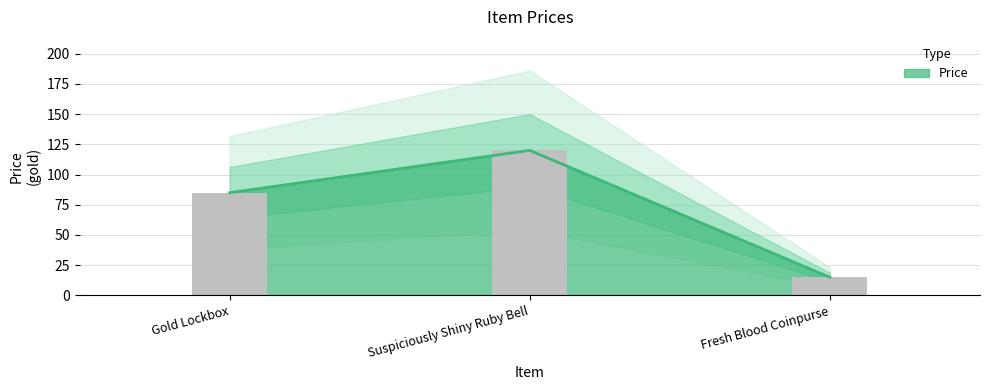

List the labels in order of value, smallest first.

Fresh Blood Coinpurse, Gold Lockbox, Suspiciously Shiny Ruby Bell